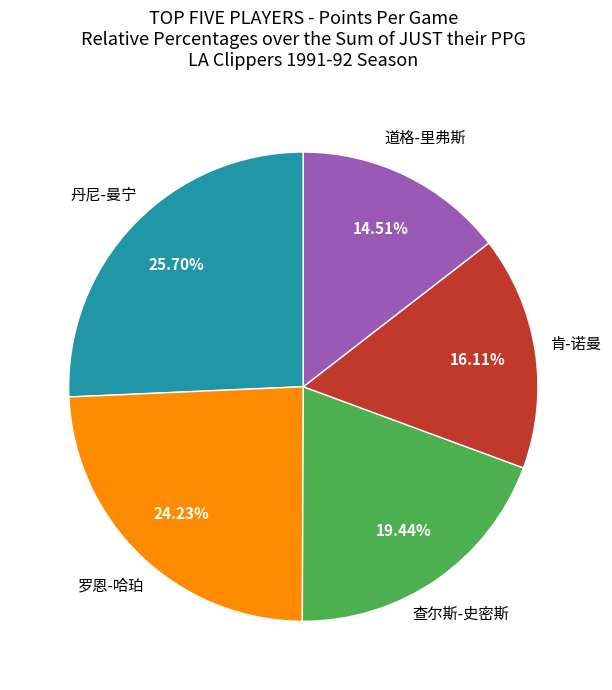

Is there any slice that represents more than half of the pie?

No